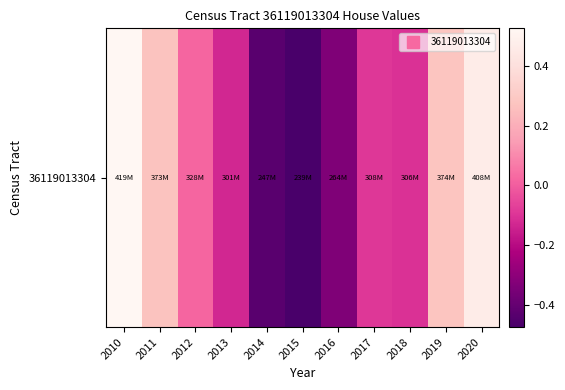

What value does the data have at 2014?

-0.4